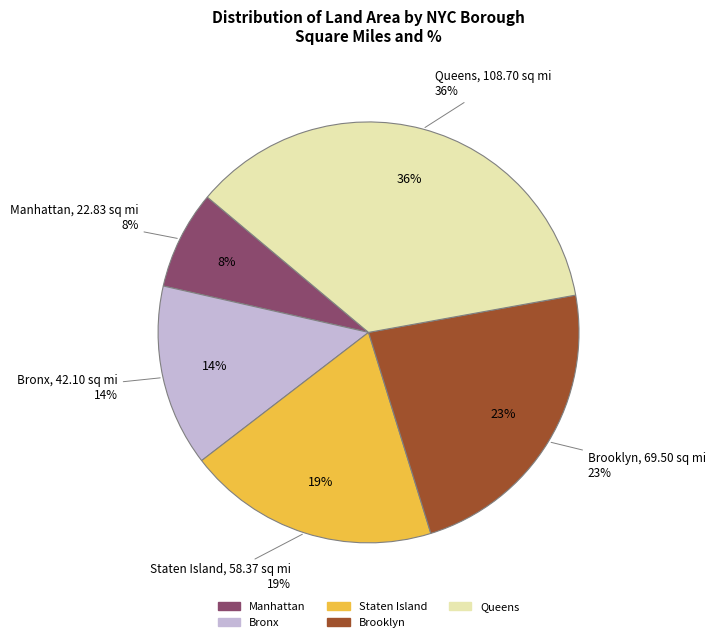

What is the change in value from Bronx to Brooklyn?

+27.4